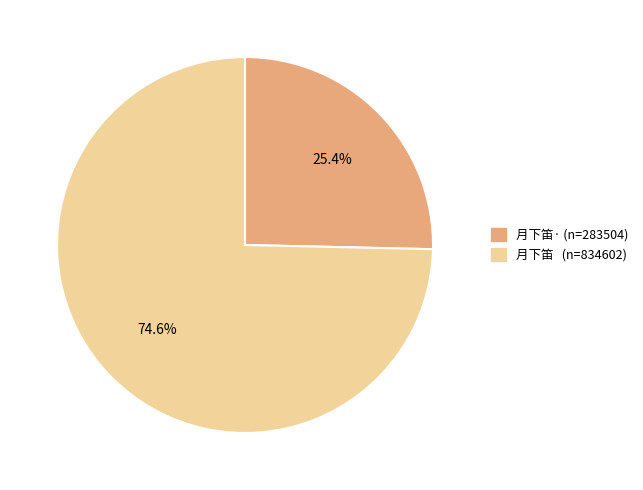

Is there a majority slice in this chart?

Yes